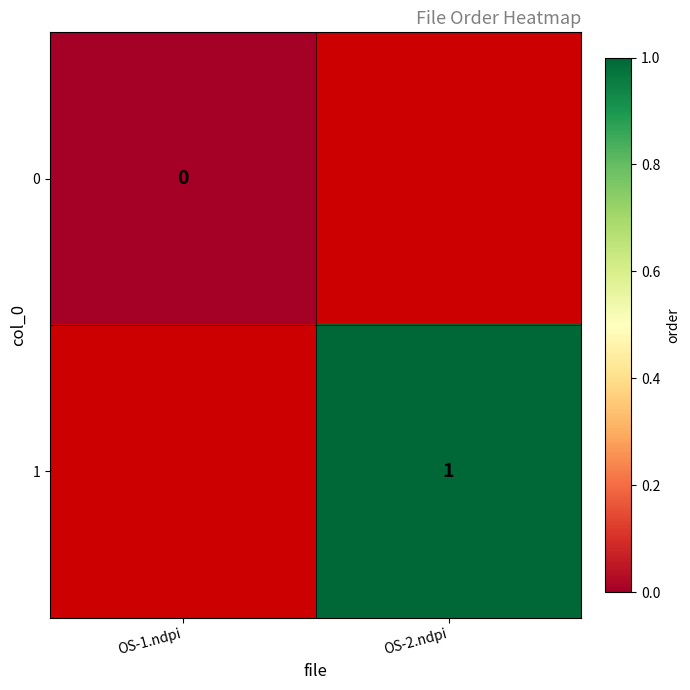

The value of 1 at OS-2.ndpi is 1. True or false?

True